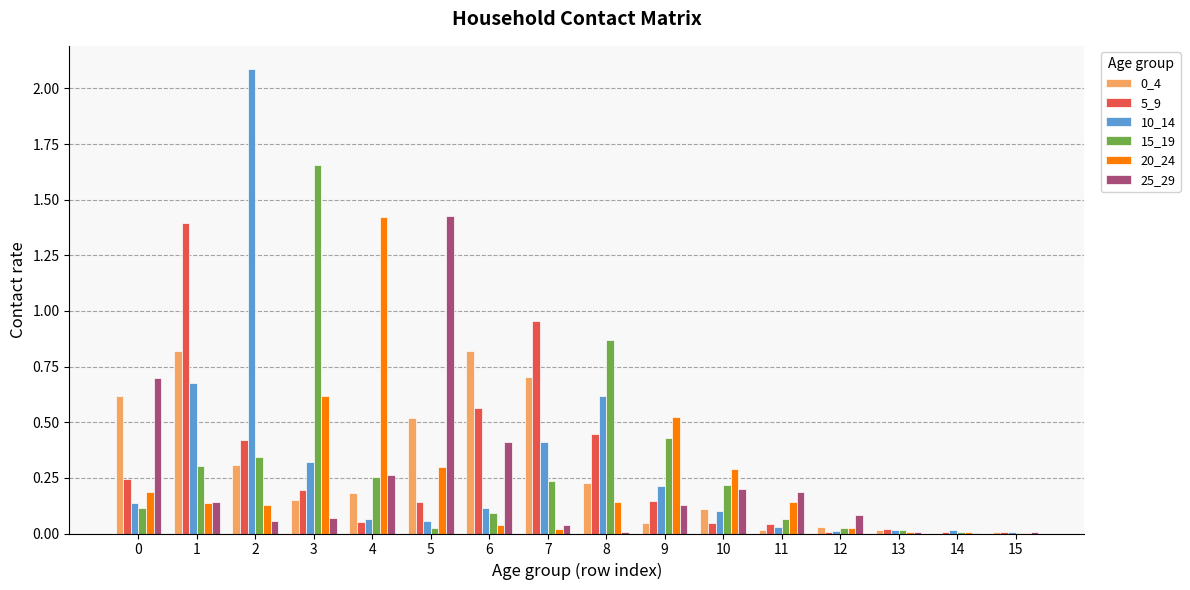

What is the total value across all series at 3?

3.0